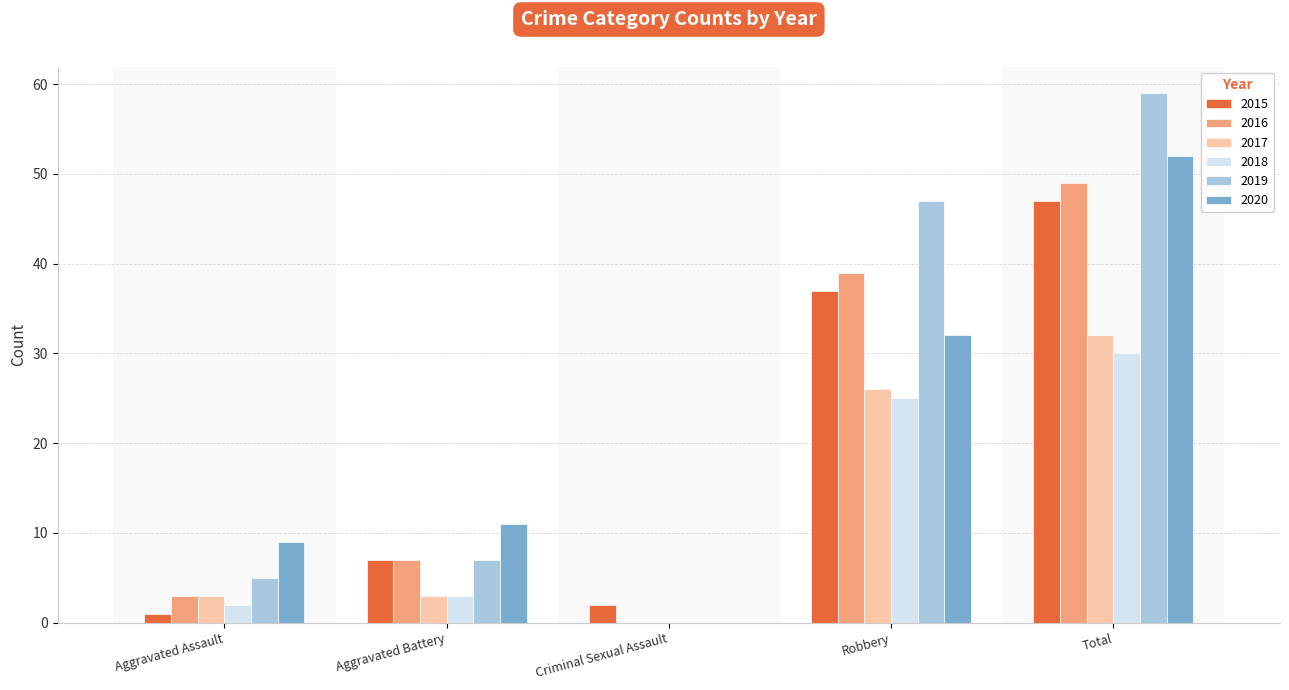

What is the sum of all 2019 values?

118